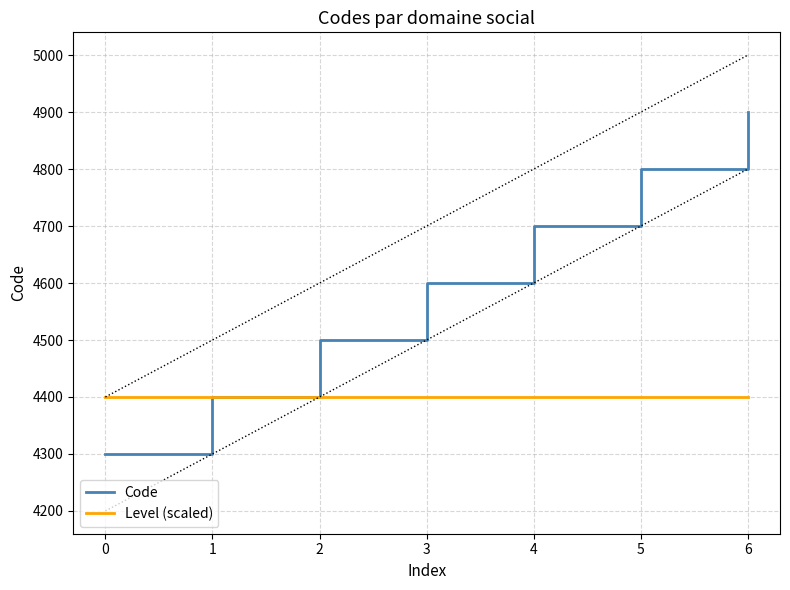

List the labels in order of Level (scaled) value, largest first.

0, 1, 2, 3, 4, 5, 6